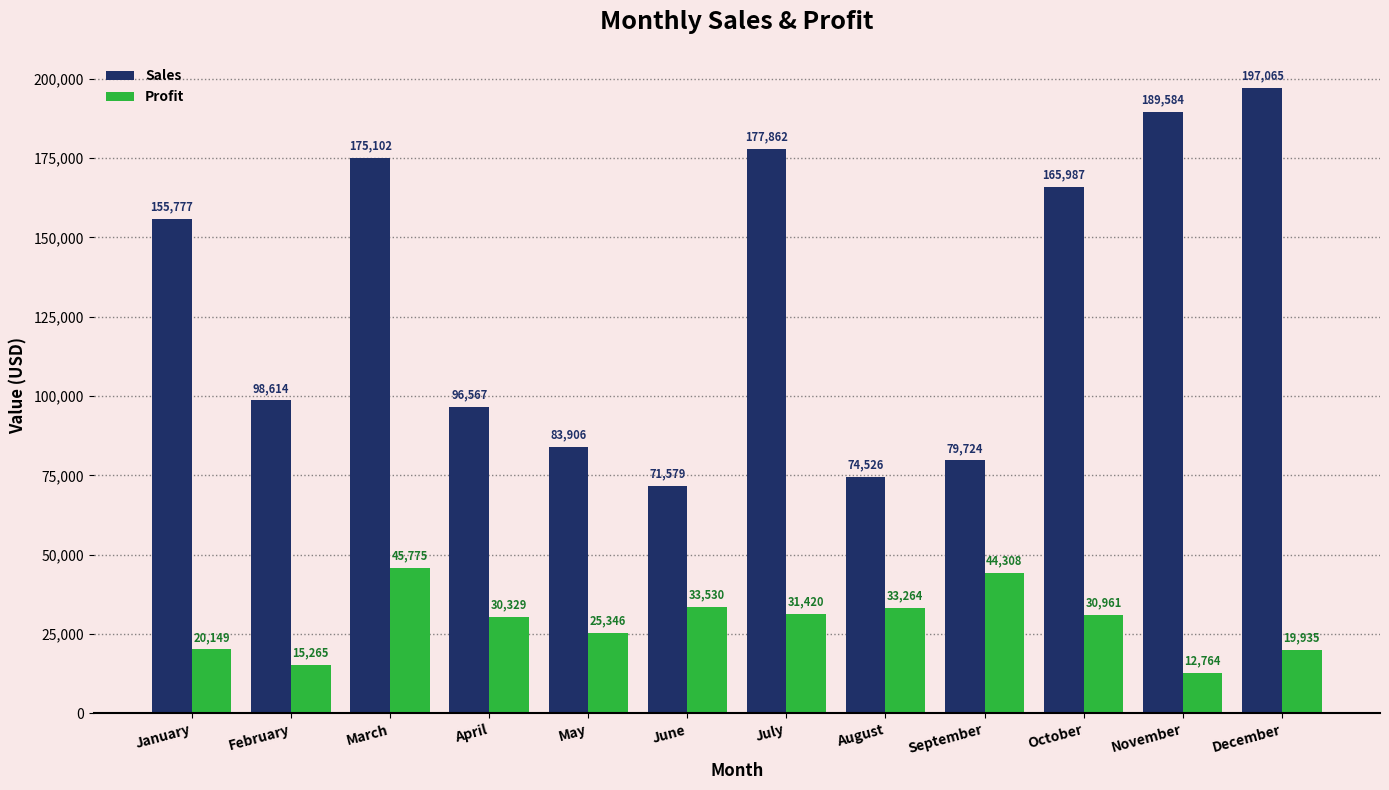

Reading right to left, extract all data points from this chart.

Sales: December=197065	November=189584	October=165987	September=79724	August=74526	July=177862	June=71579	May=83906	April=96567	March=175102	February=98614	January=155777
Profit: December=19935	November=12764	October=30961	September=44308	August=33264	July=31420	June=33530	May=25346	April=30329	March=45775	February=15265	January=20149